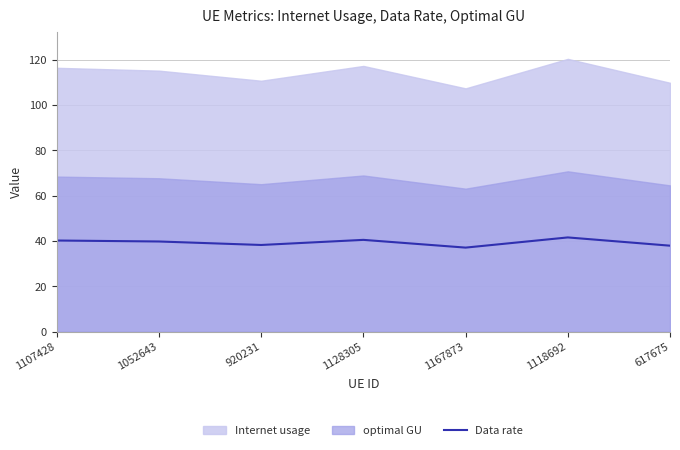

The value at 617675 is 37.9. True or false?

True